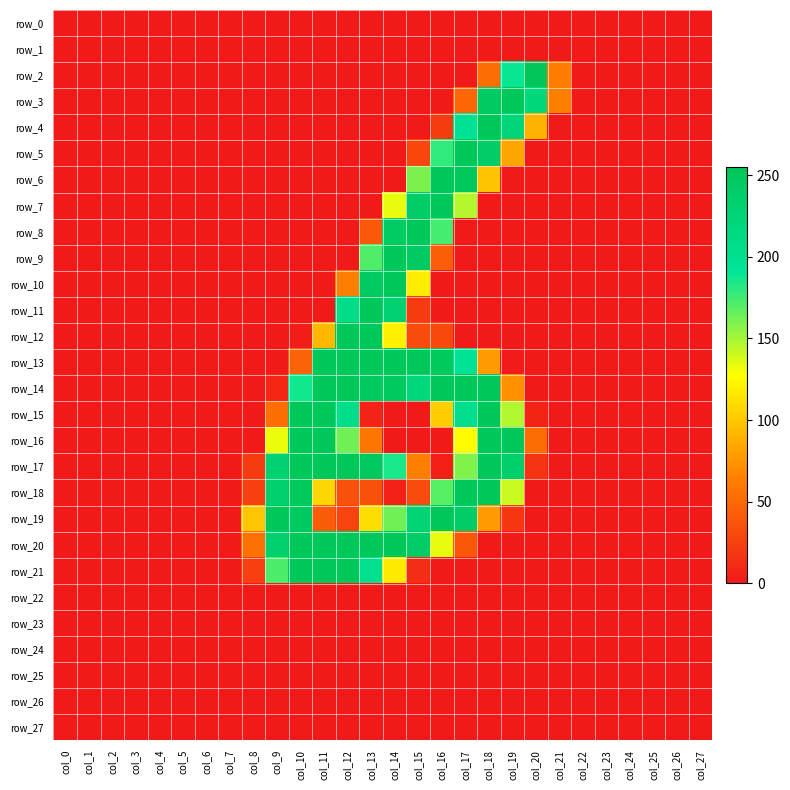

The value of row_7 at col_22 is 0. True or false?

True